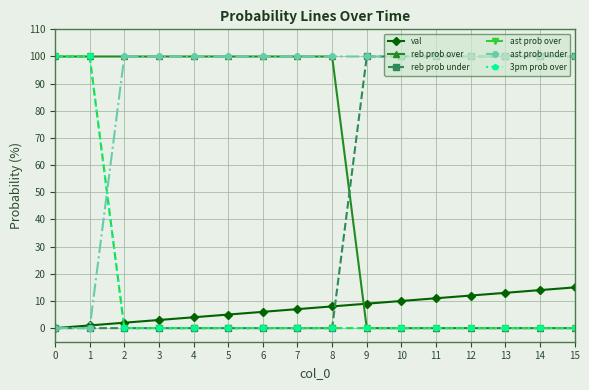

Is this an area chart (filled region under the line)?

No